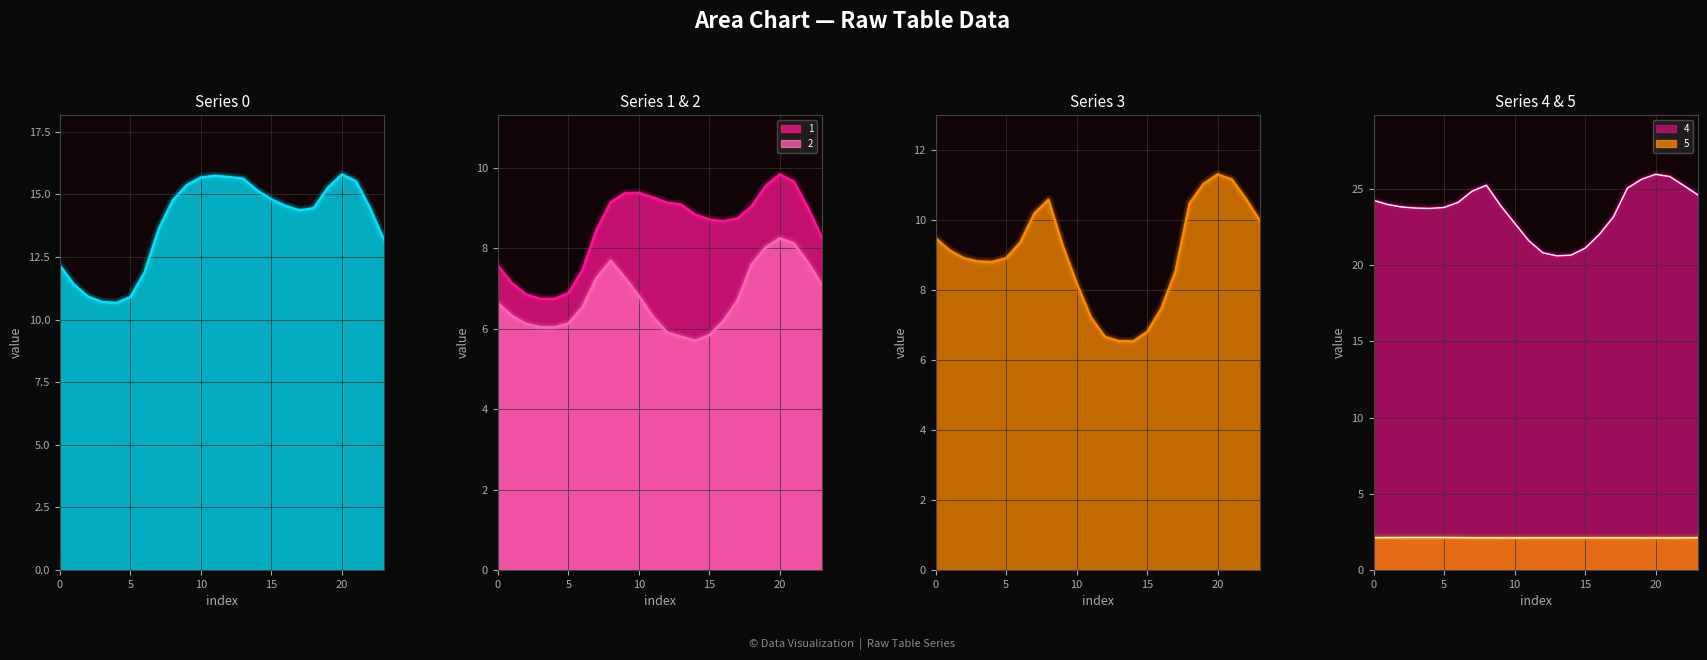

How many data points in 0 are above 14?

15